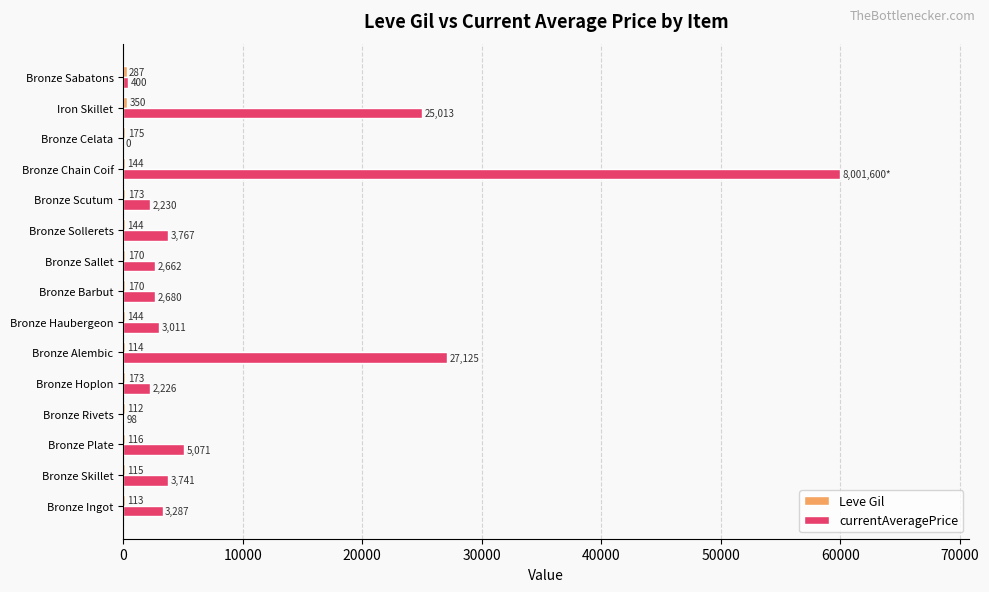

At which category is the sum across all series the highest?

Bronze Chain Coif